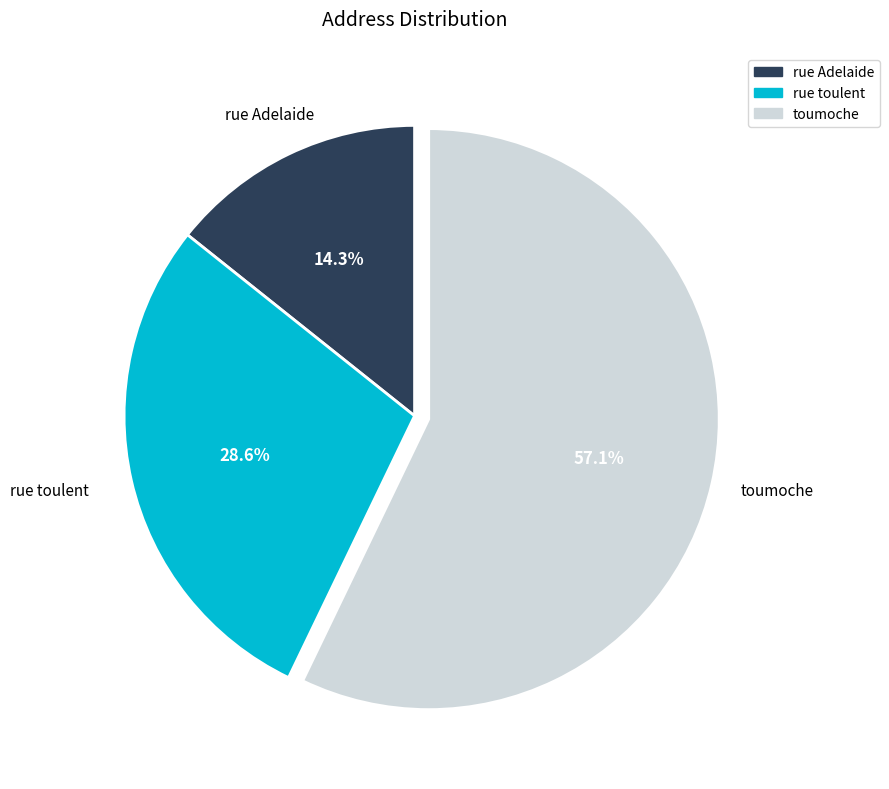

How many slices are in this pie chart?

3